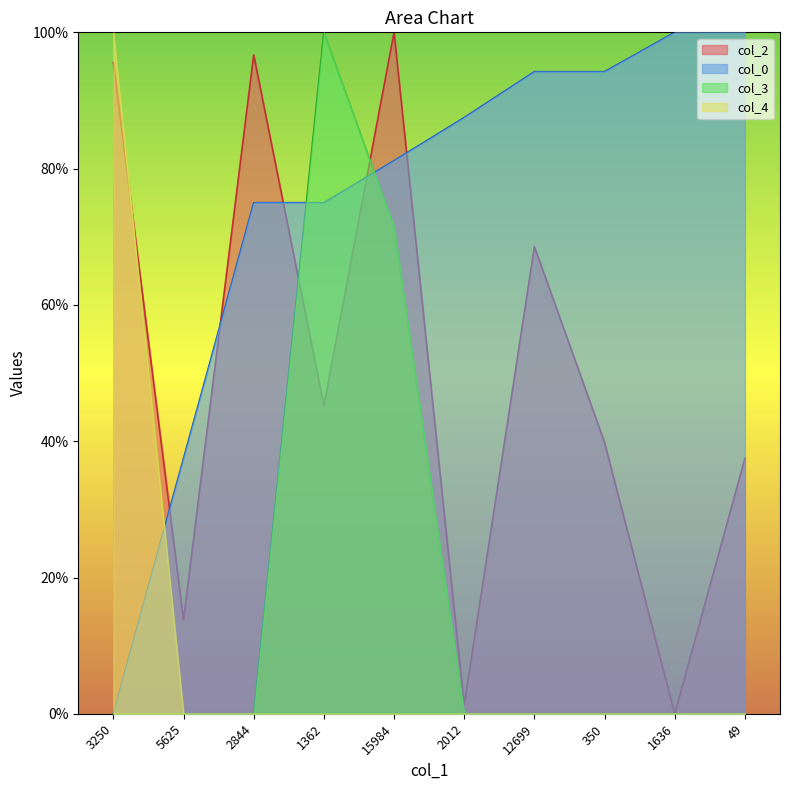

How many values in col_3 are above zero?

2